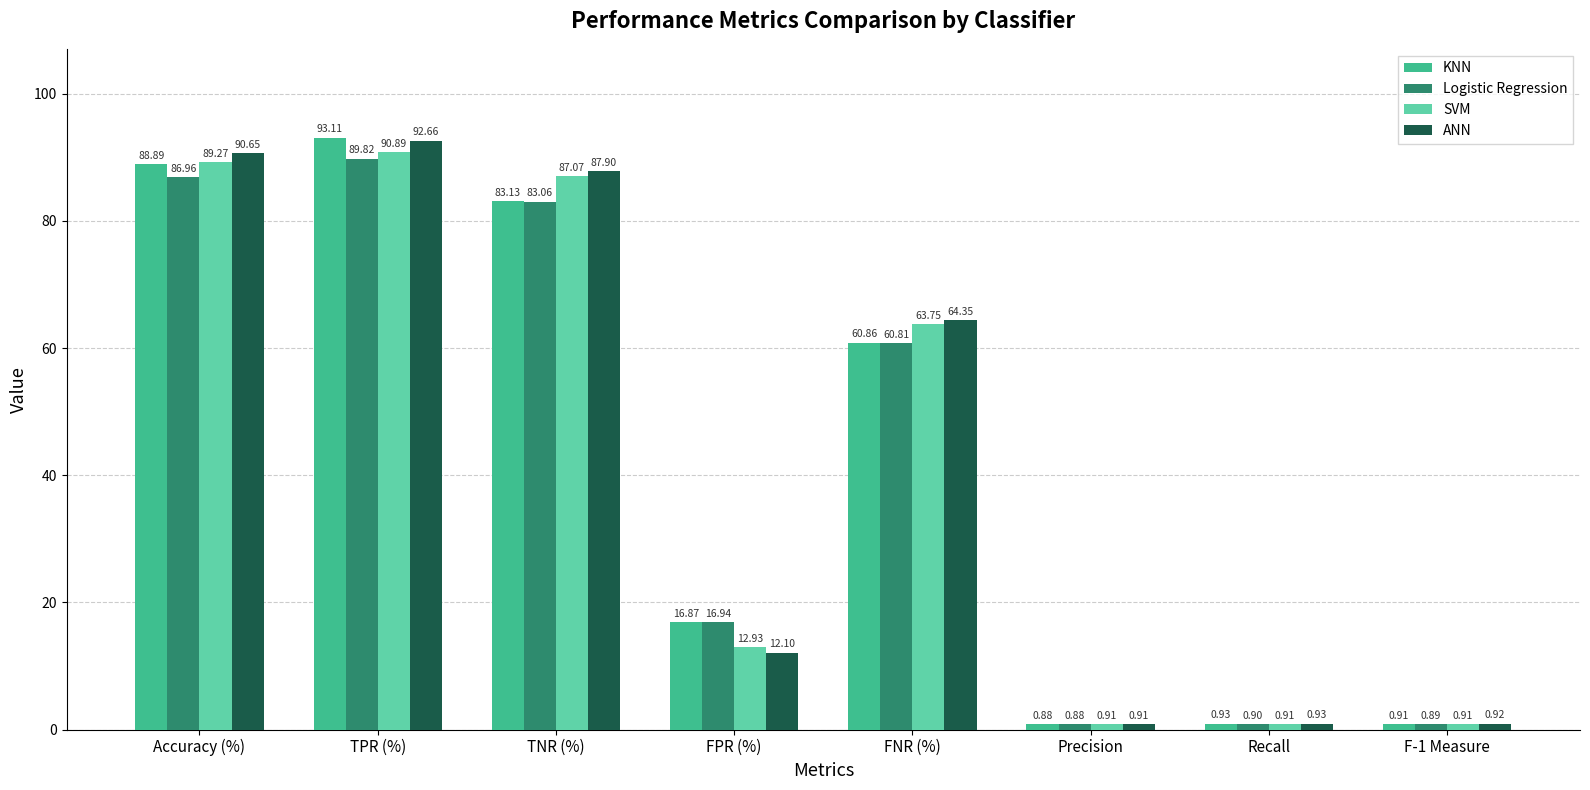

What position from the right is Recall?

2